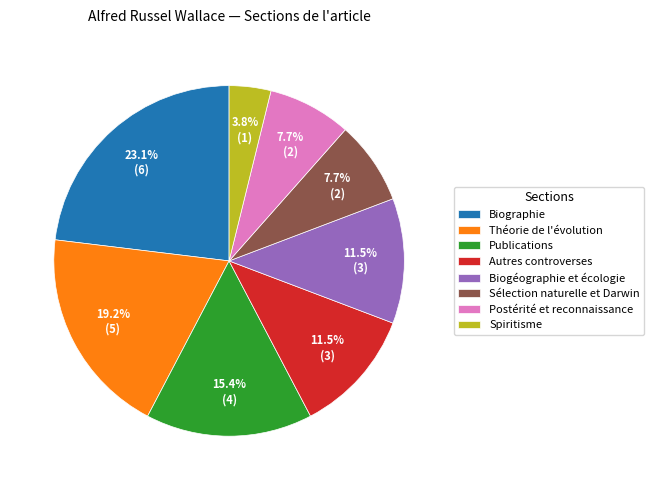

Which has a higher value, Biogéographie et écologie or Théorie de l'évolution?

Théorie de l'évolution